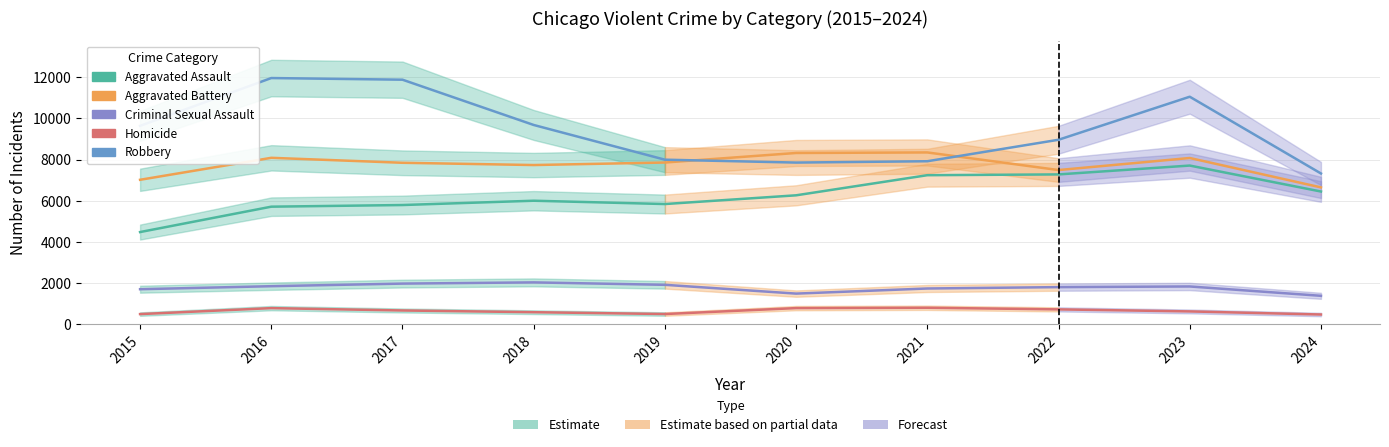

Reading left to right, list all the values displayed in this chart.

Aggravated Assault: 2015=4480	2016=5713	2017=5793	2018=6002	2019=5841	2020=6265	2021=7242	2022=7280	2023=7710	2024=6449
Aggravated Battery: 2015=7019	2016=8086	2017=7845	2018=7735	2019=7858	2020=8321	2021=8347	2022=7492	2023=8077	2024=6649
Criminal Sexual Assault: 2015=1704	2016=1851	2017=1977	2018=2036	2019=1918	2020=1491	2021=1739	2022=1806	2023=1838	2024=1384
Homicide: 2015=496	2016=786	2017=672	2018=588	2019=499	2020=787	2021=804	2022=725	2023=626	2024=476
Robbery: 2015=9638	2016=11960	2017=11880	2018=9681	2019=7995	2020=7855	2021=7920	2022=8963	2023=11053	2024=7325